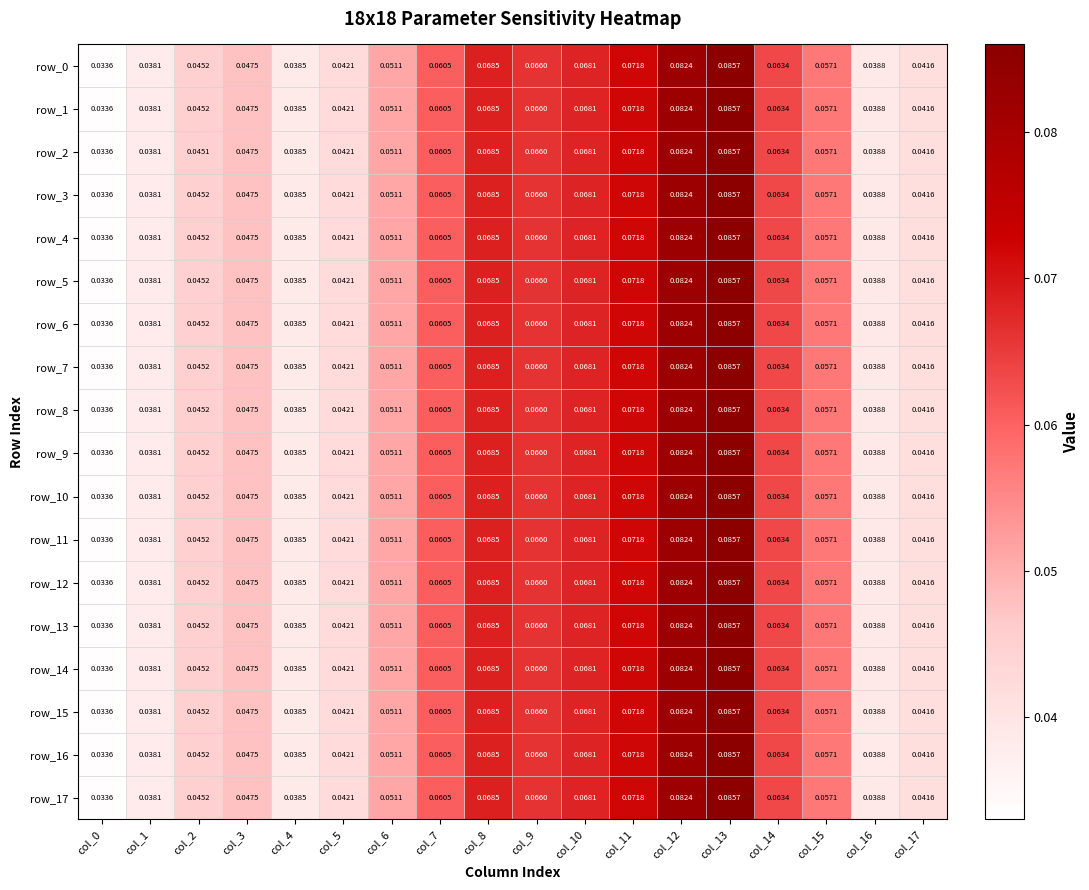

Is the value of row_7 at col_7 greater than the value of row_5 at col_2?

Yes